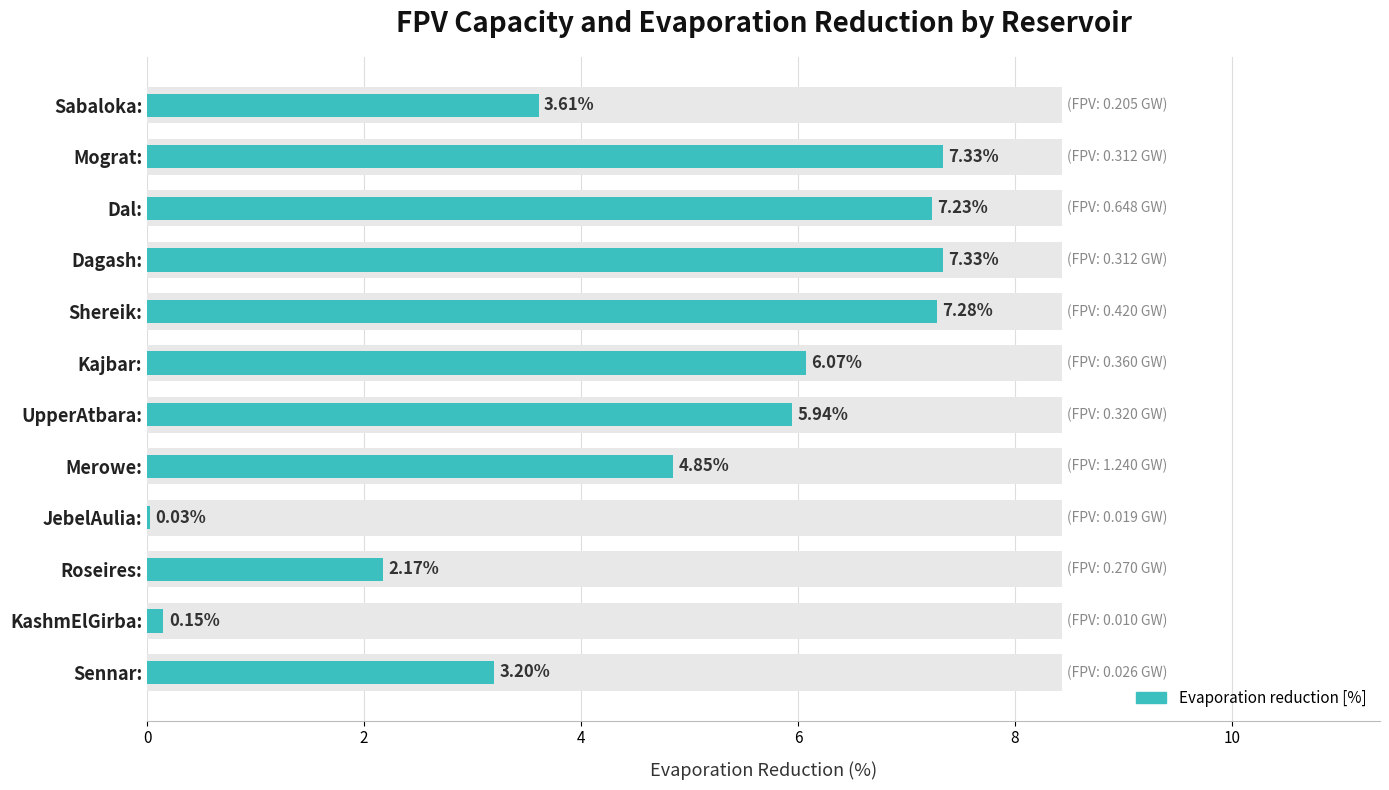

What is the sum of all values?

55.2